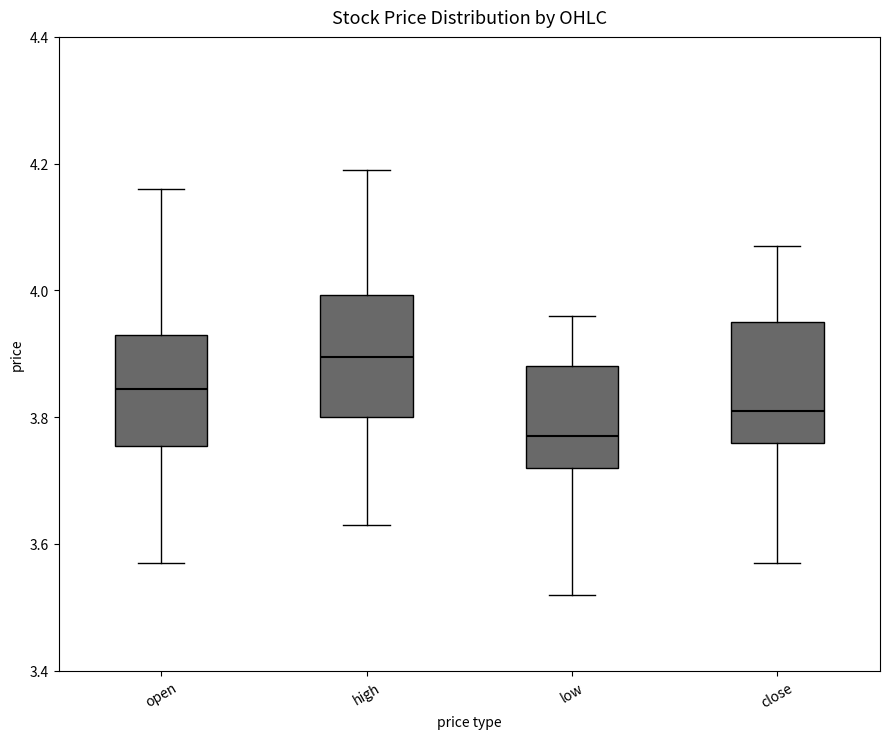

Where does the lower whisker of the box for open end on the y-axis? The values are not printed on the chart, so give them approximately, as read against the axis.

3.58